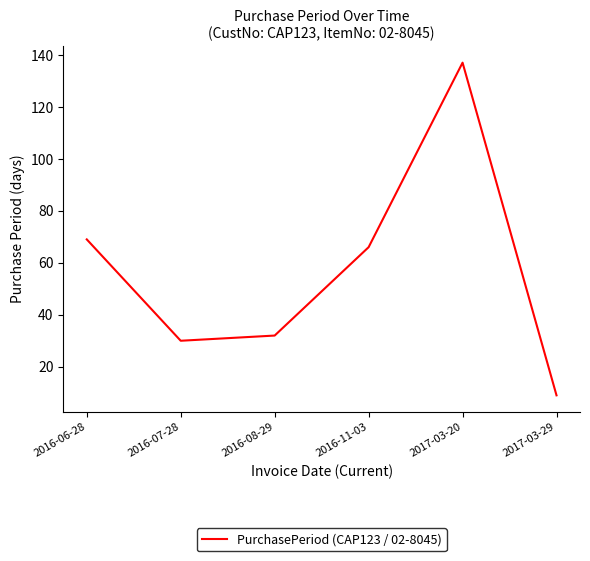

At which category does the data reach its first local peak?

2017-03-20